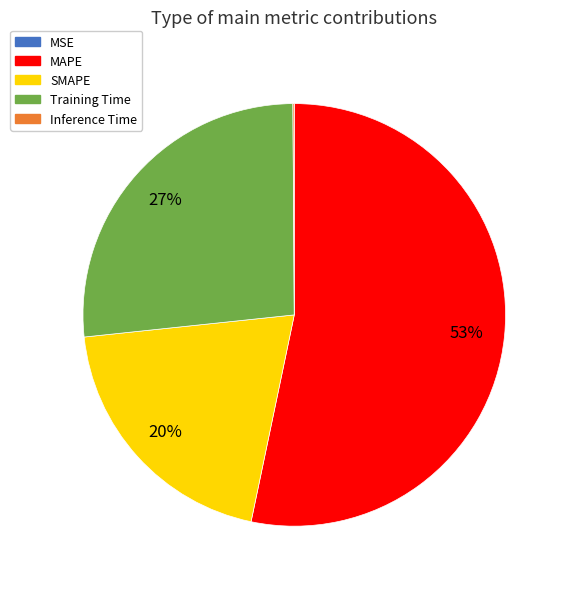

Which has a higher value, SMAPE or Training Time?

Training Time